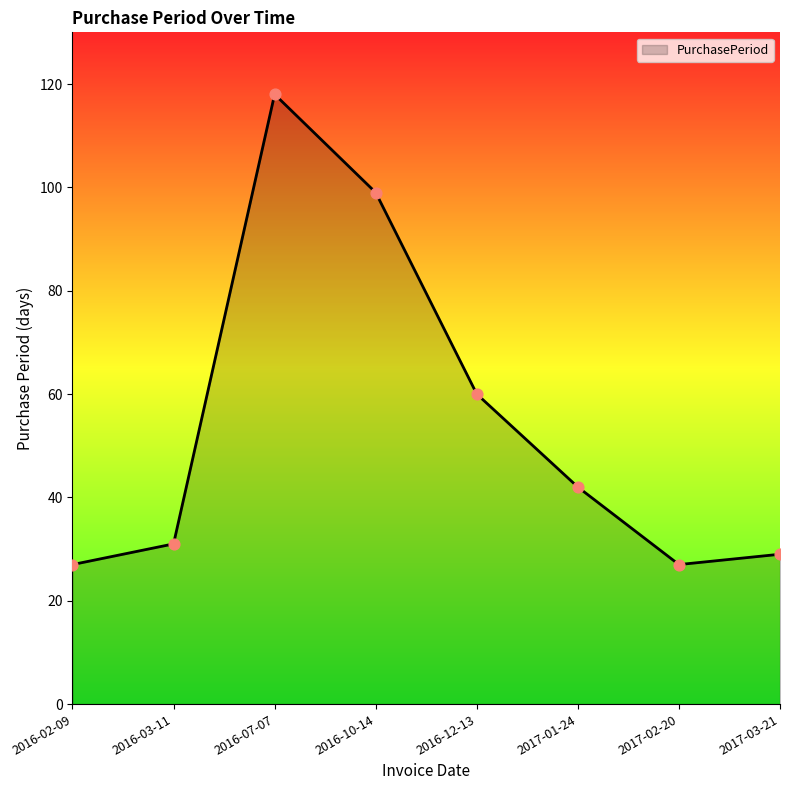

Approximately how many times larger is the value at 2016-10-14 compared to 2017-03-21?

3.4